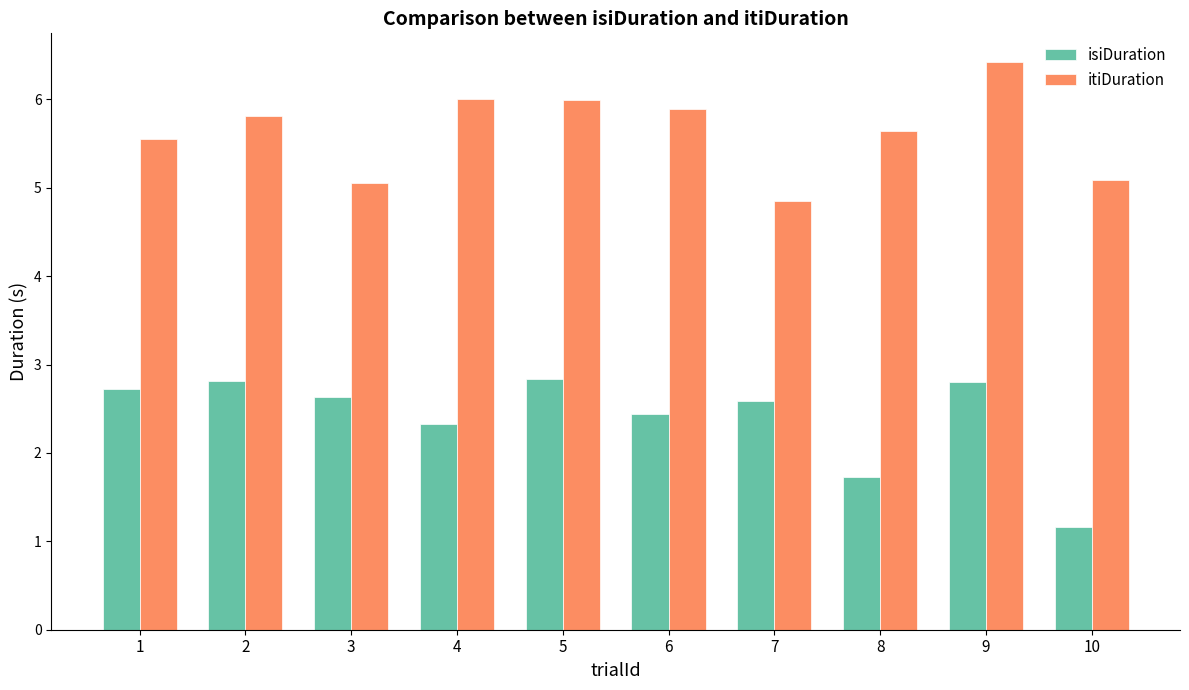

What is the difference between the maximum and second lowest values in the isiDuration series?

1.1